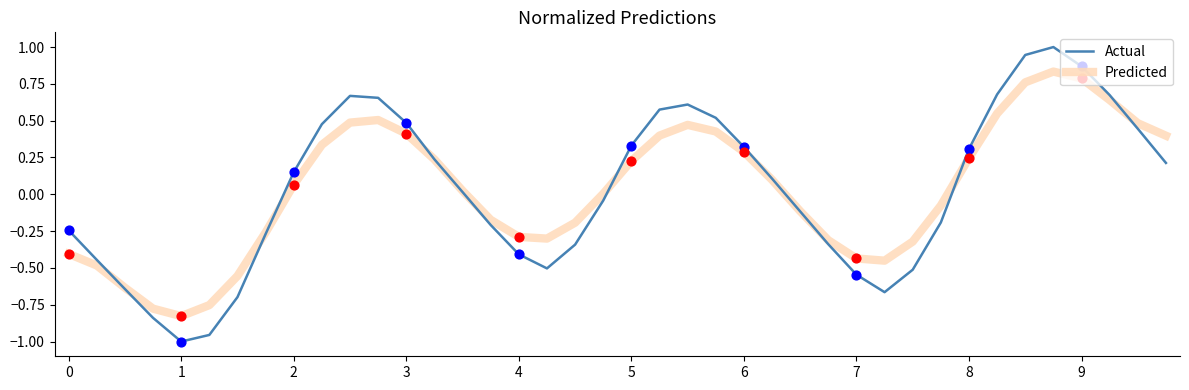

Which series has the widest spread of values?

Actual